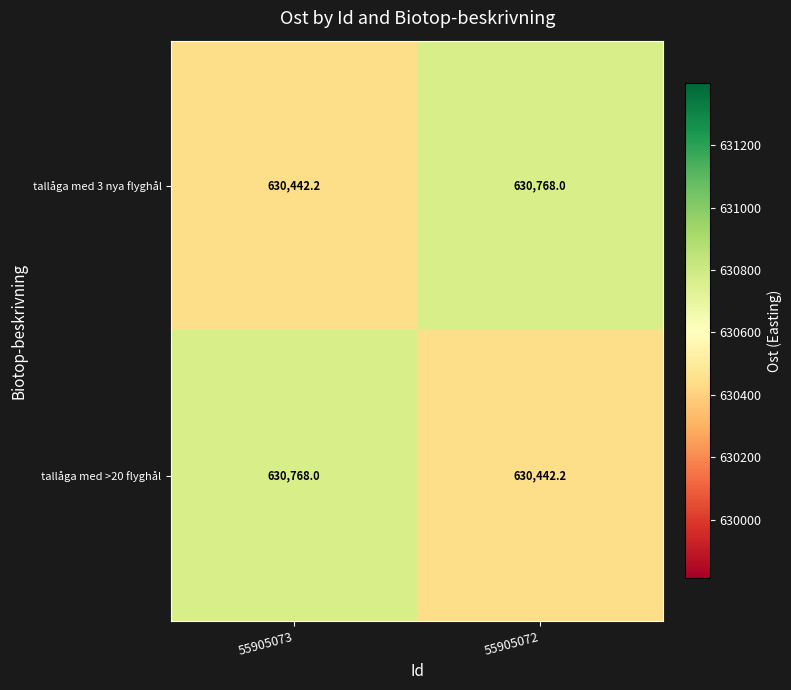

What is the minimum value for tallåga med >20 flyghål?

630442.2